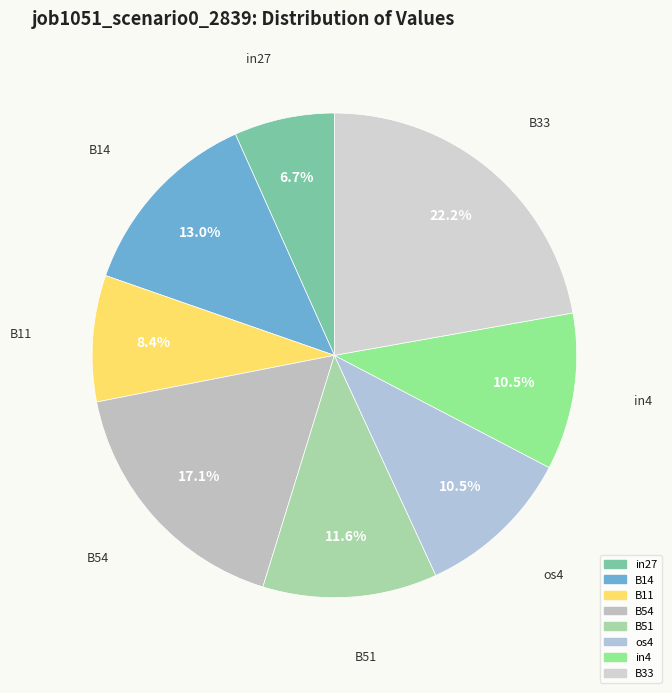

What is the total percentage of B33 and B11?

30.6%